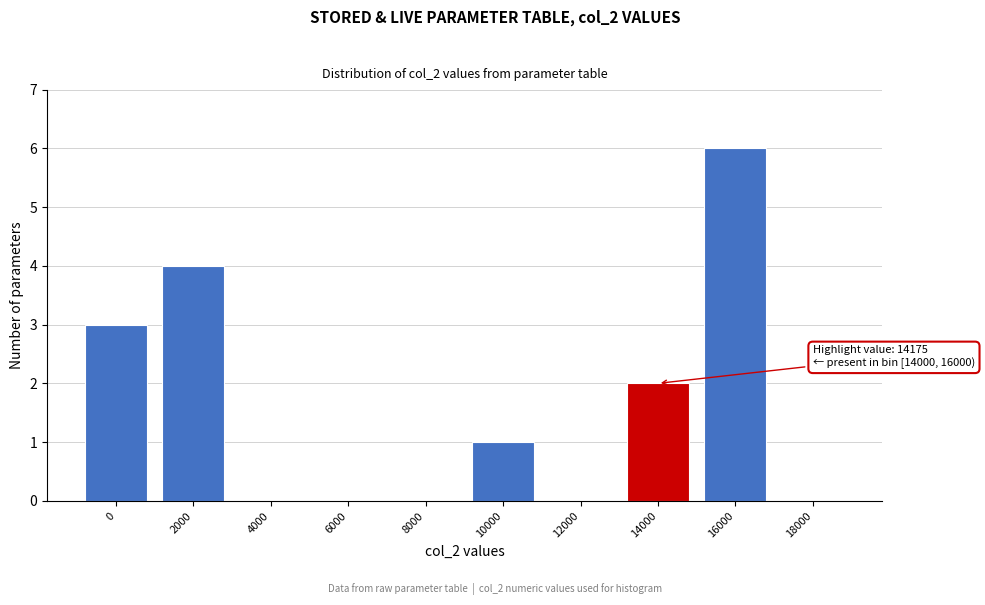

Reading right to left, what are all the values shown in this chart?

18000=0	16000=6	14000=2	12000=0	10000=1	8000=0	6000=0	4000=0	2000=4	0=3